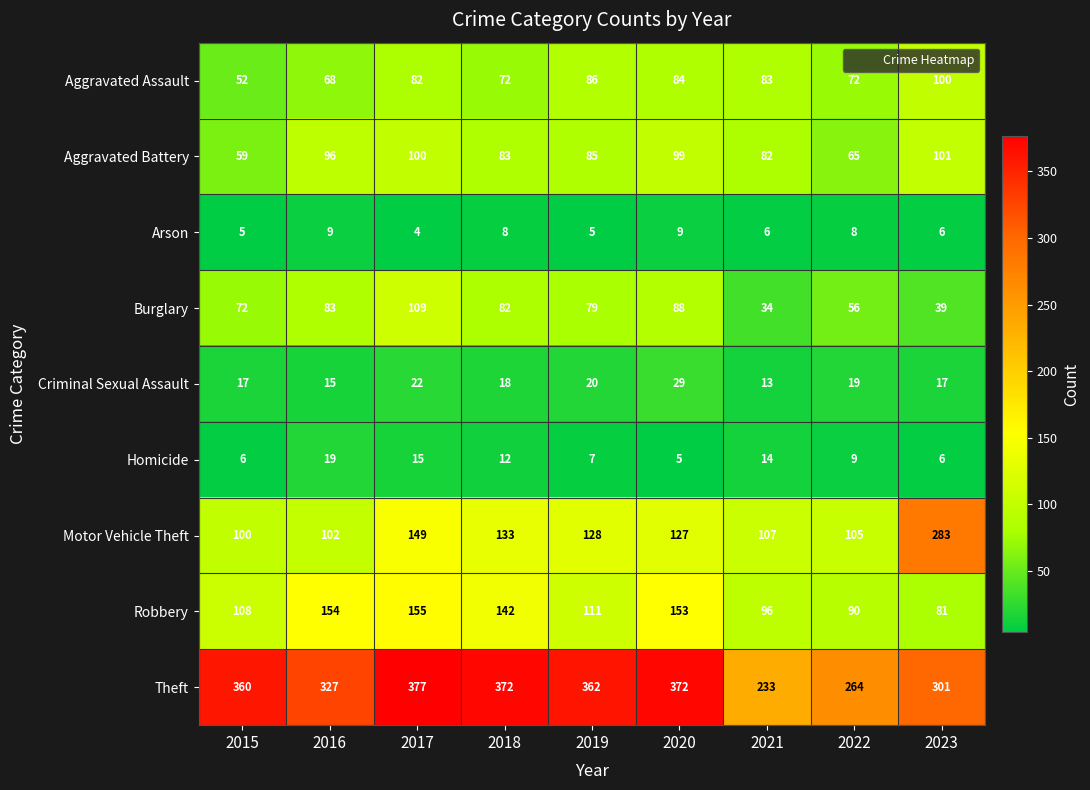

What is the sum of the Motor Vehicle Theft values at 2017 and 2018?

282